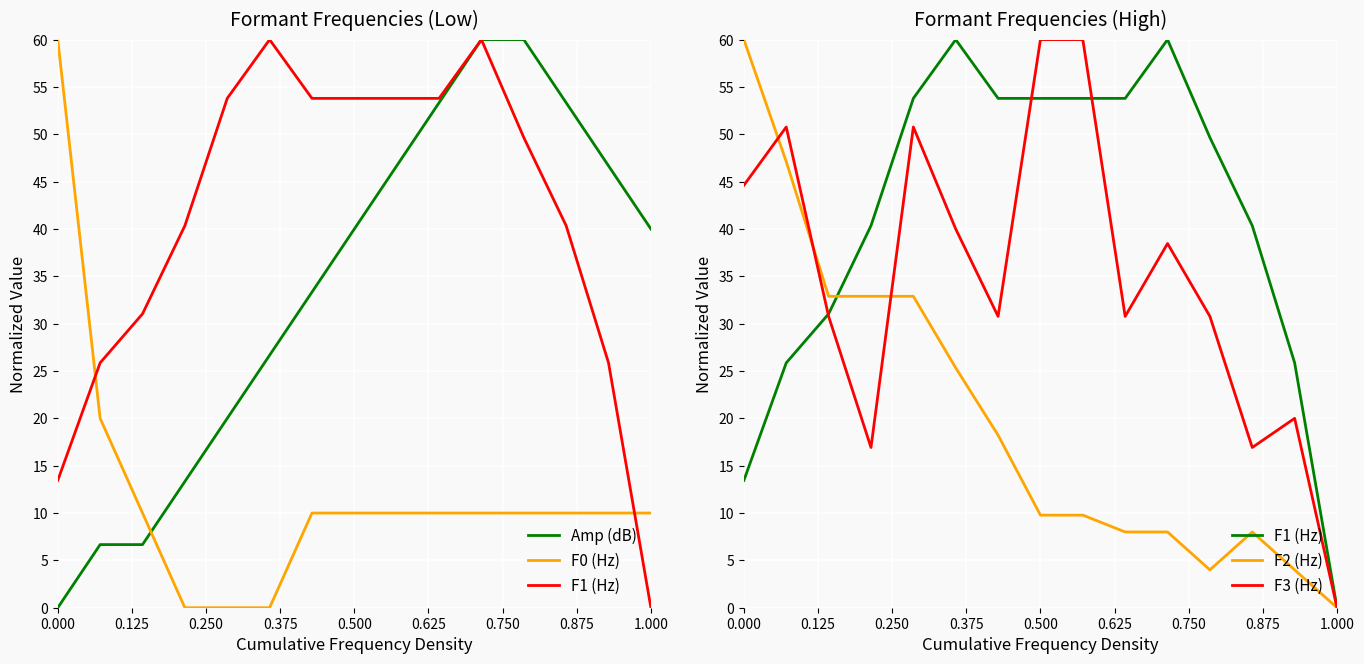

What are all the series names shown in the legend?

Amp (dB), F0 (Hz), F1 (Hz), F2 (Hz), F3 (Hz)